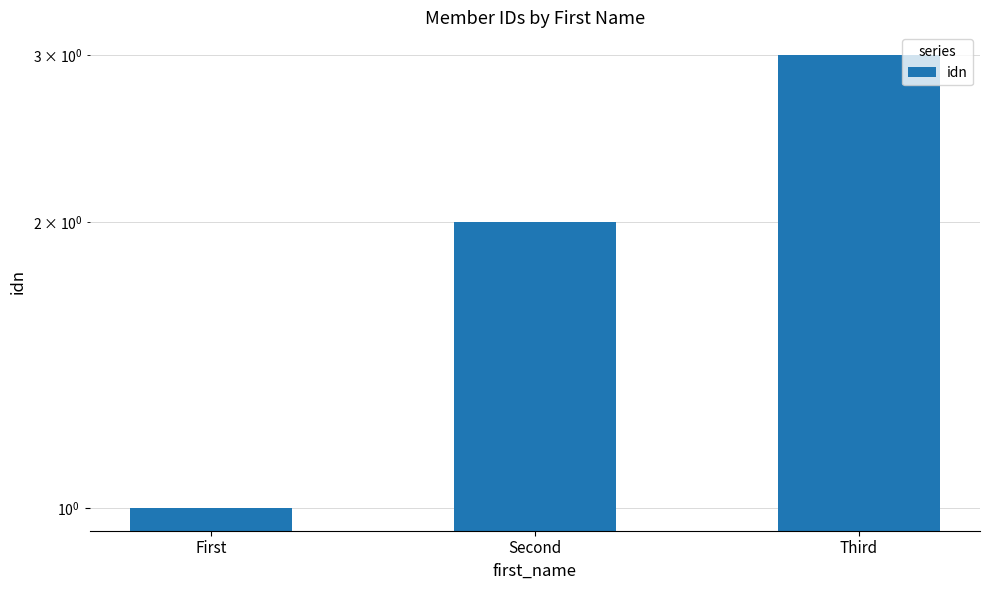

True or false: the data shows 1 at First.

True